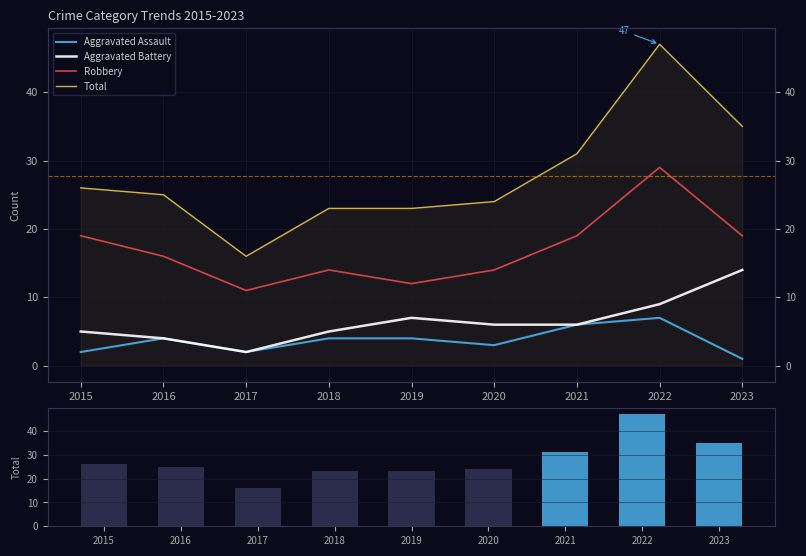

Which series has the largest total across all categories?

Total